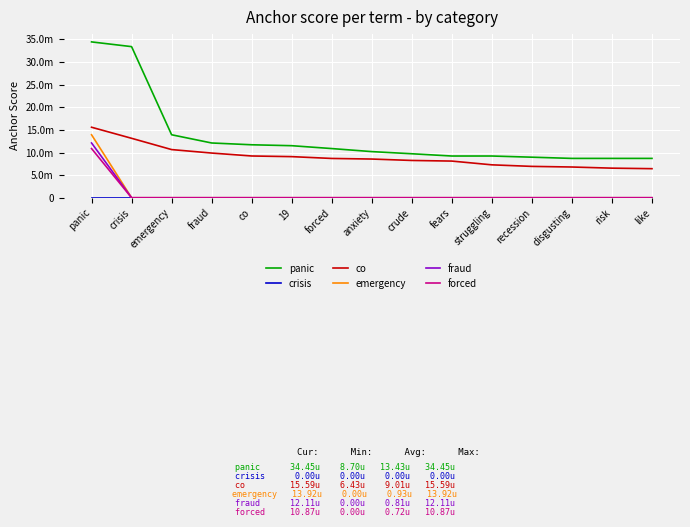

Is this an area chart (filled region under the line)?

No